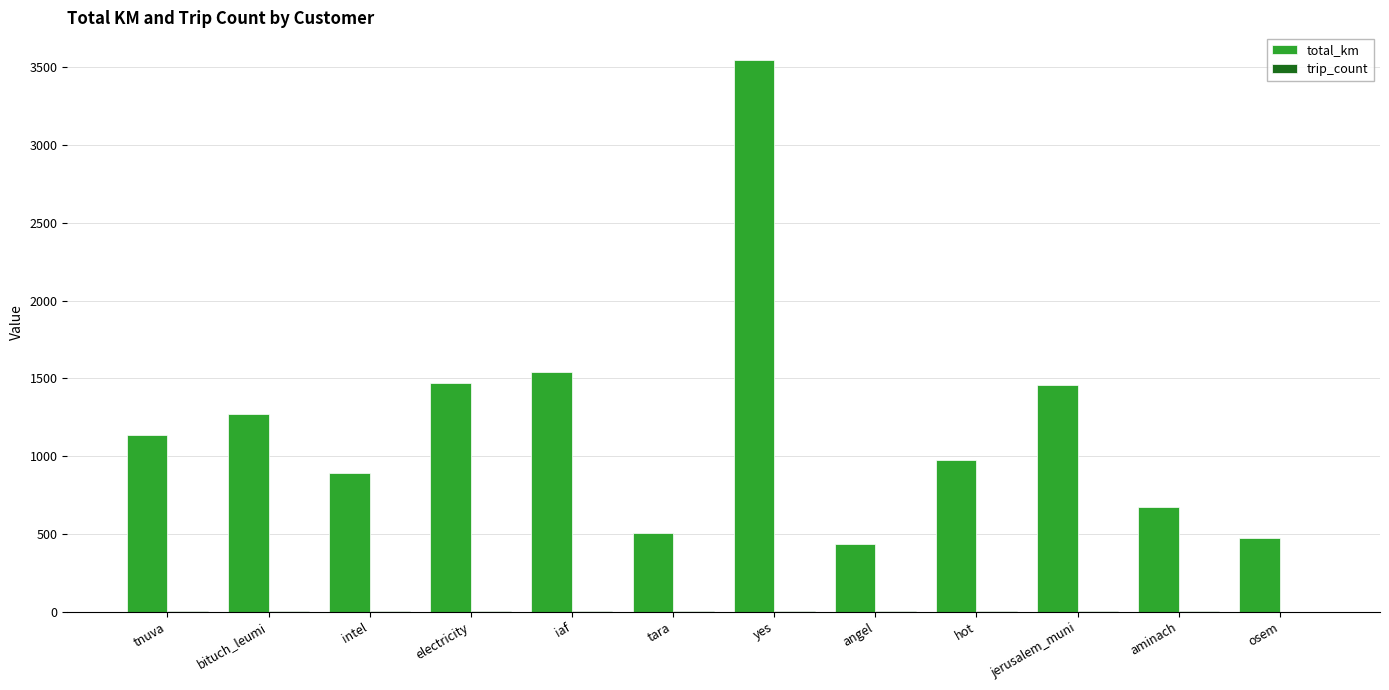

The value of total_km at jerusalem_muni is 872.1. True or false?

False